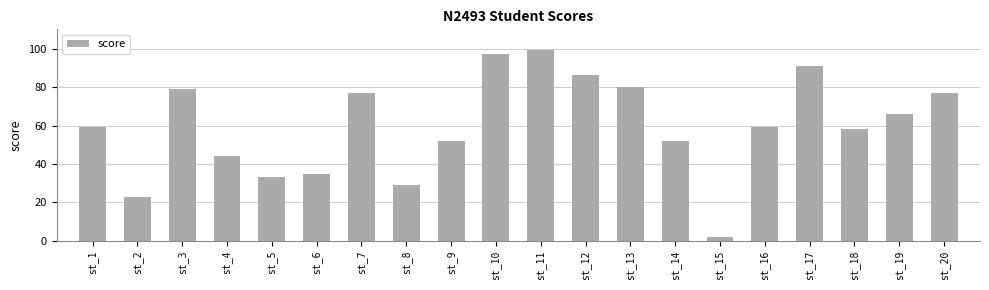

Which has a higher value, st_10 or st_7?

st_10